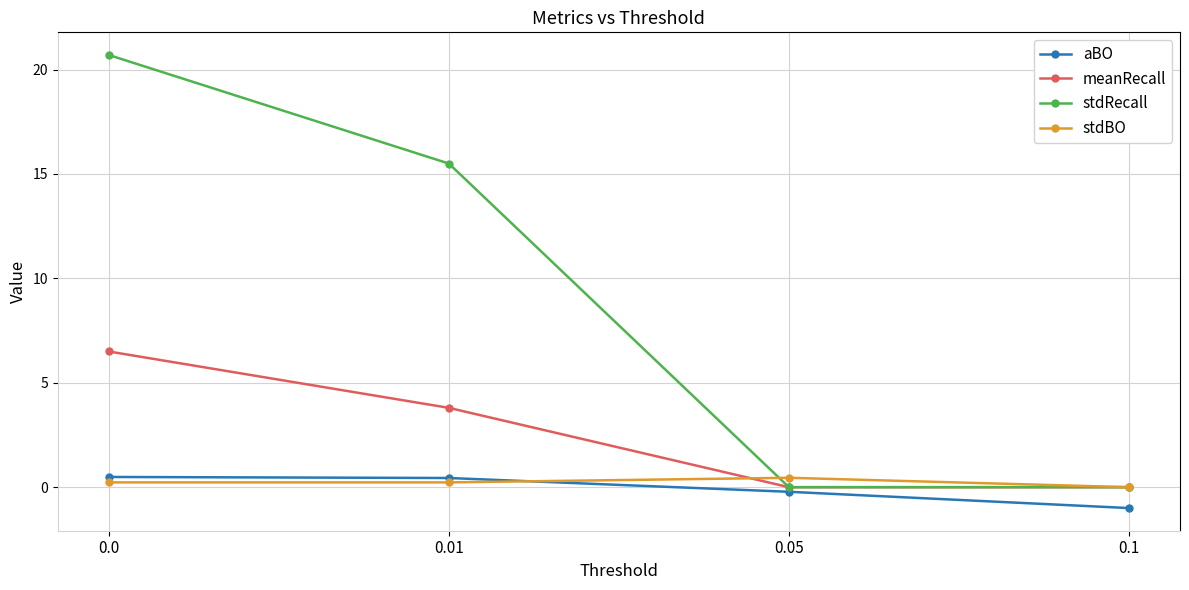

Which series changed the most between 0.0 and 0.01?

stdRecall